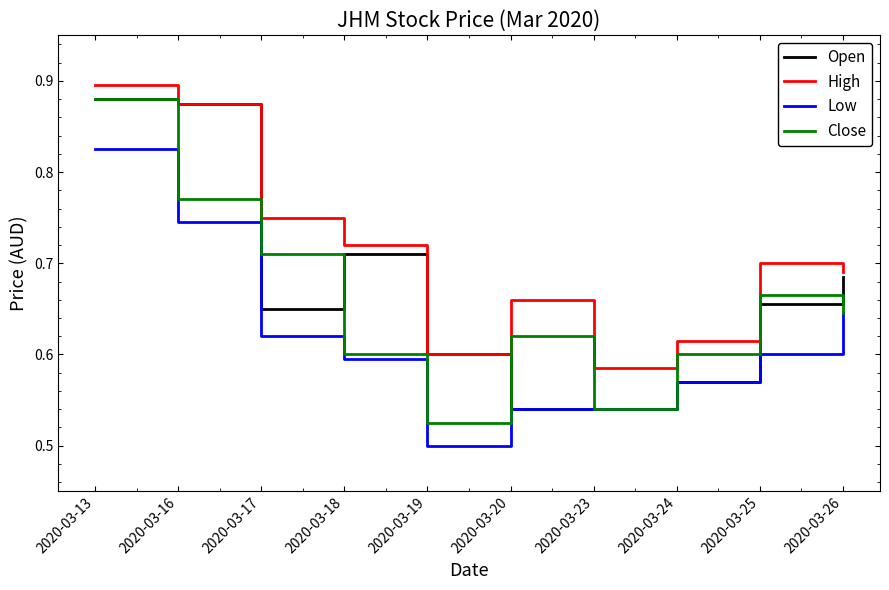

Rank the series by their average value, from highest to lowest.

High, Open, Close, Low